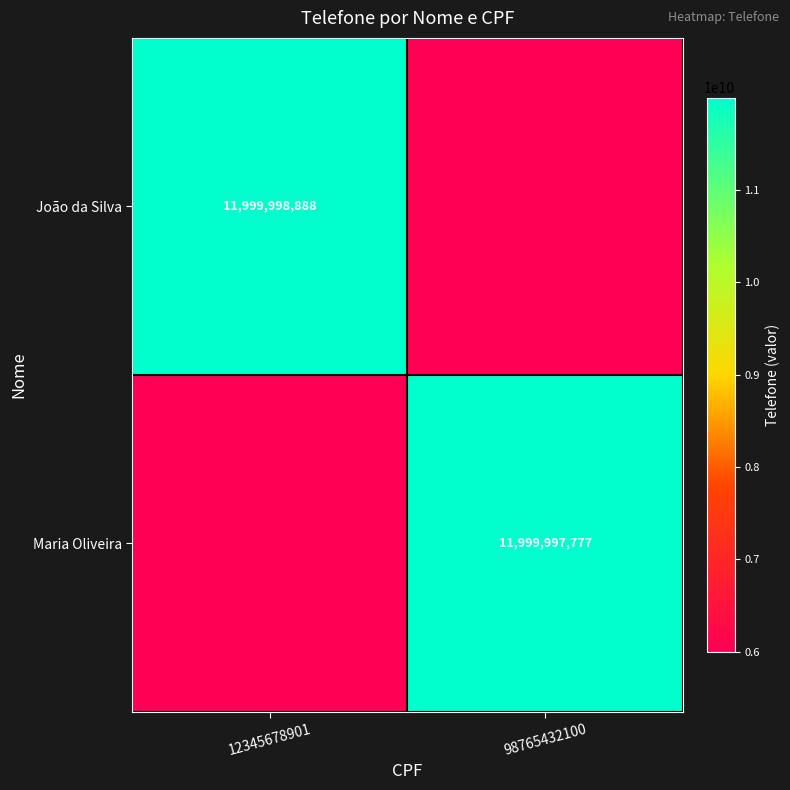

At which category is the sum across all series the highest?

12345678901